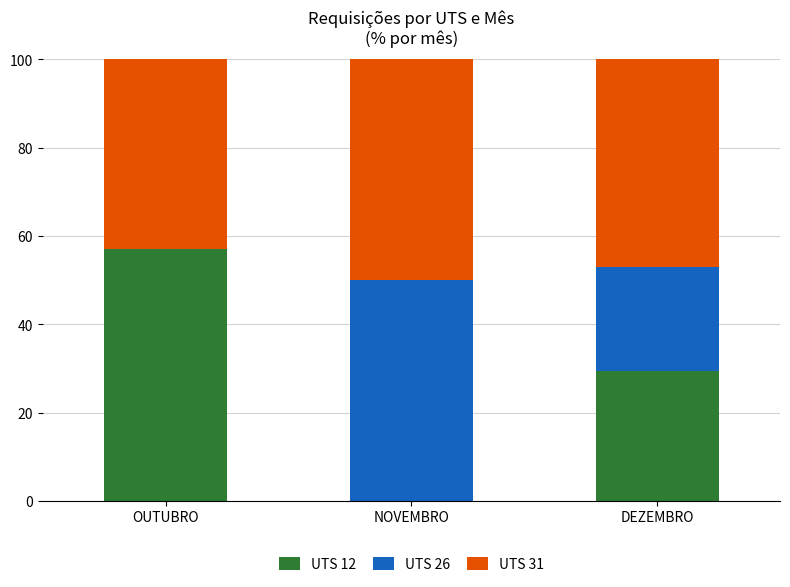

Does the chart contain stacked bars?

Yes